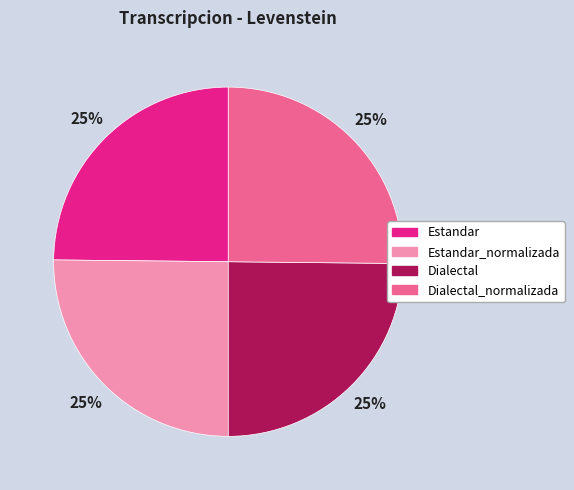

To the nearest percent, what is the average slice percentage?

25%